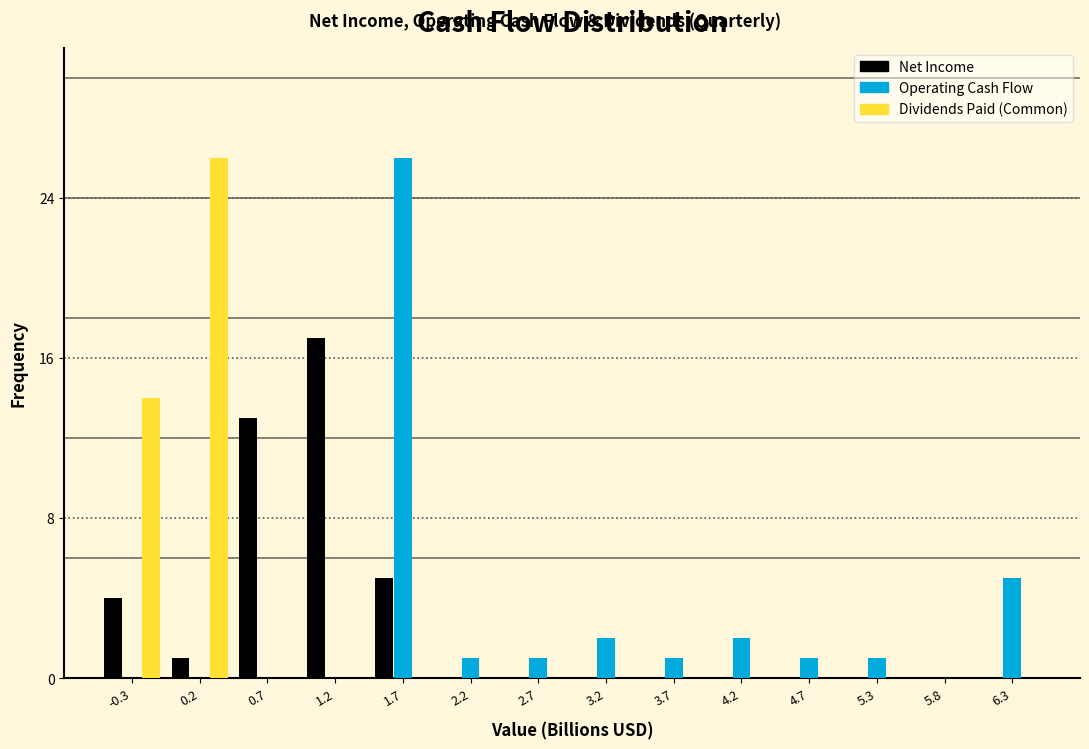

Is it true that Operating Cash Flow equals 0 at 2.2?

False